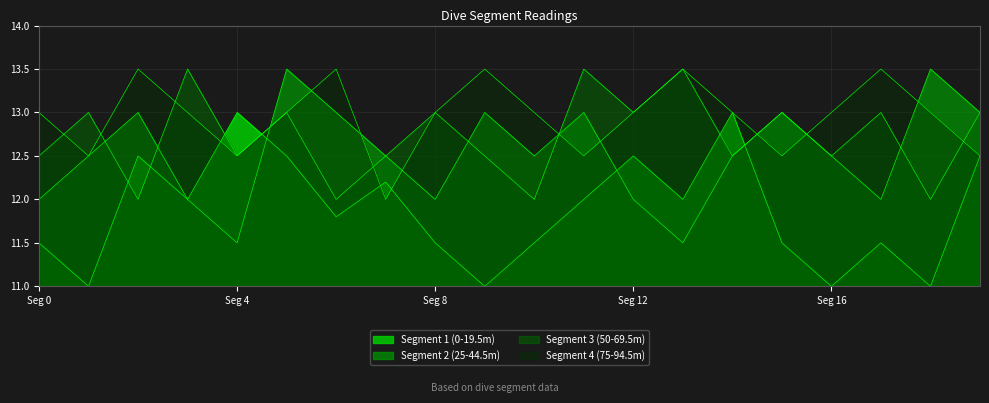

At which label is Segment 4 (75-94.5m) closest to 12?

7